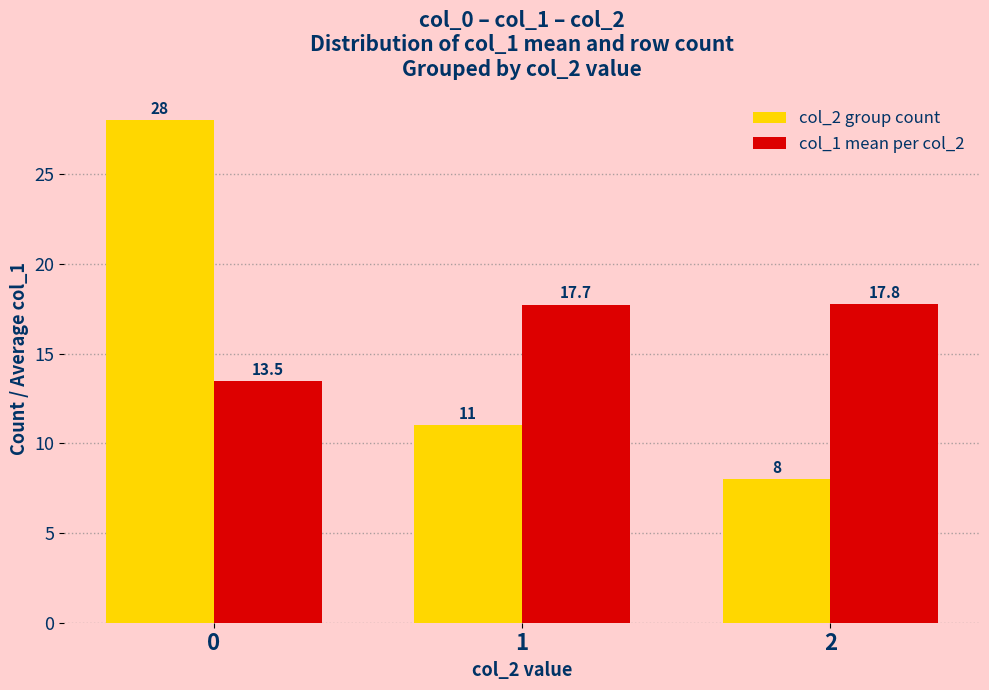

Reading left to right, transcribe all the data shown in this chart.

col_2 group count: 28.0	11.0	8.0
col_1 mean per col_2: 13.5	17.7	17.8